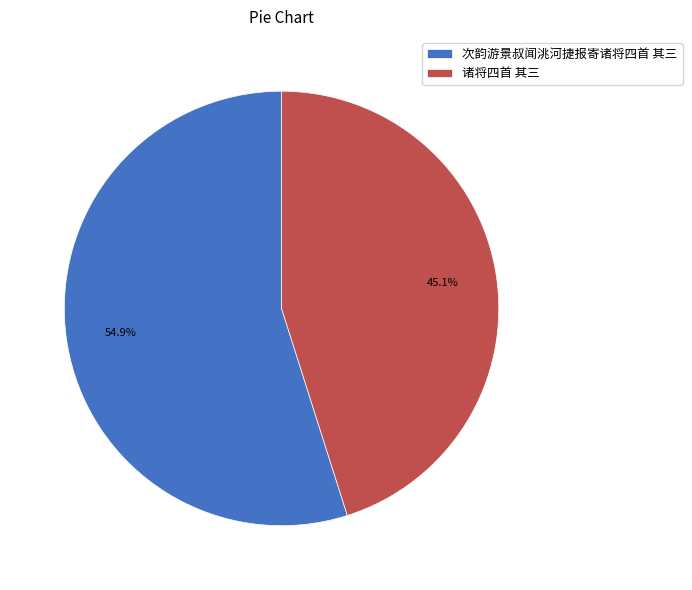

Count the number of slices in the pie.

2